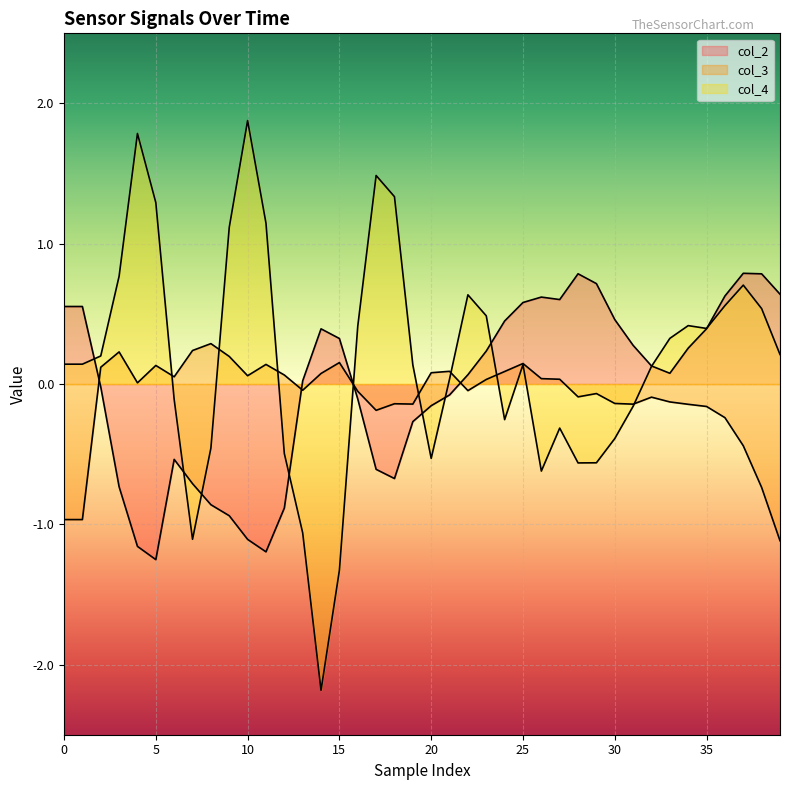

What is the minimum value shown in the chart?

-2.2